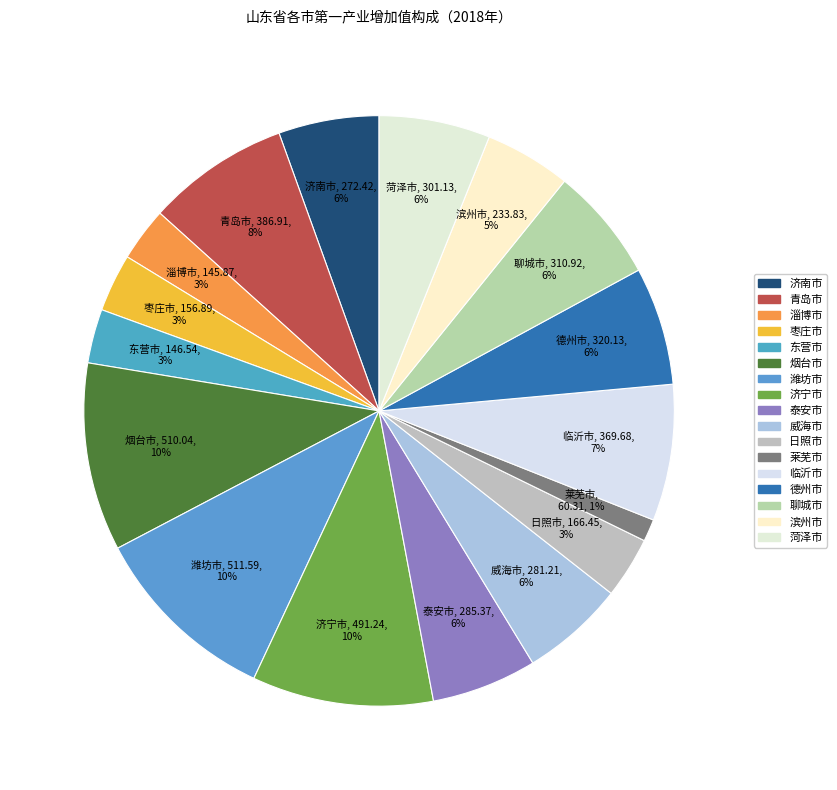

Which category has the smallest portion of the pie?

莱芜市